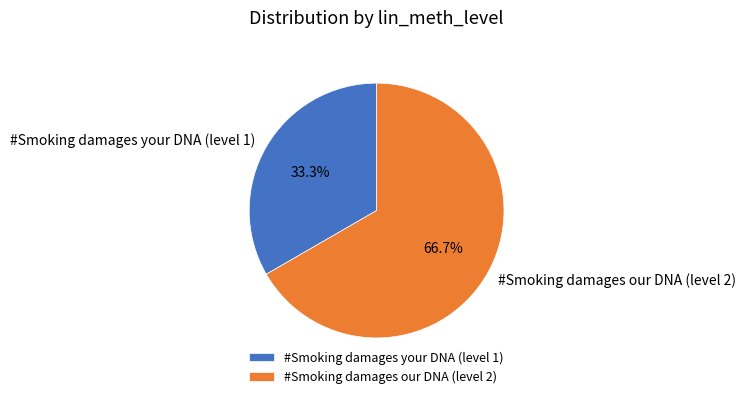

What is the ratio of the value at #Smoking damages your DNA (level 1) to the value at #Smoking damages our DNA (level 2)?

0.5